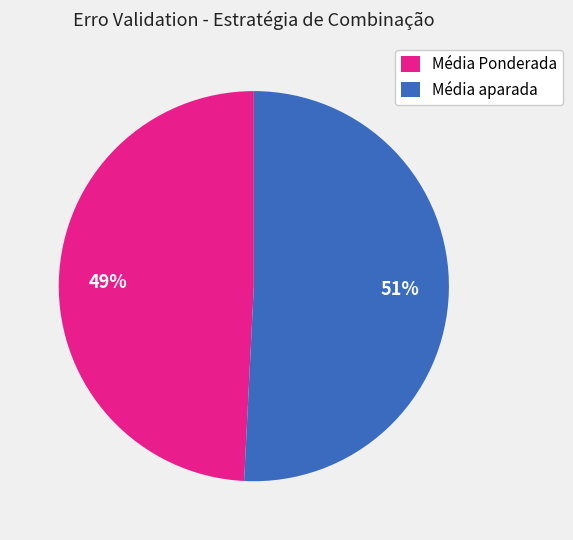

The Média Ponderada slice represents 49% of the pie. True or false?

True